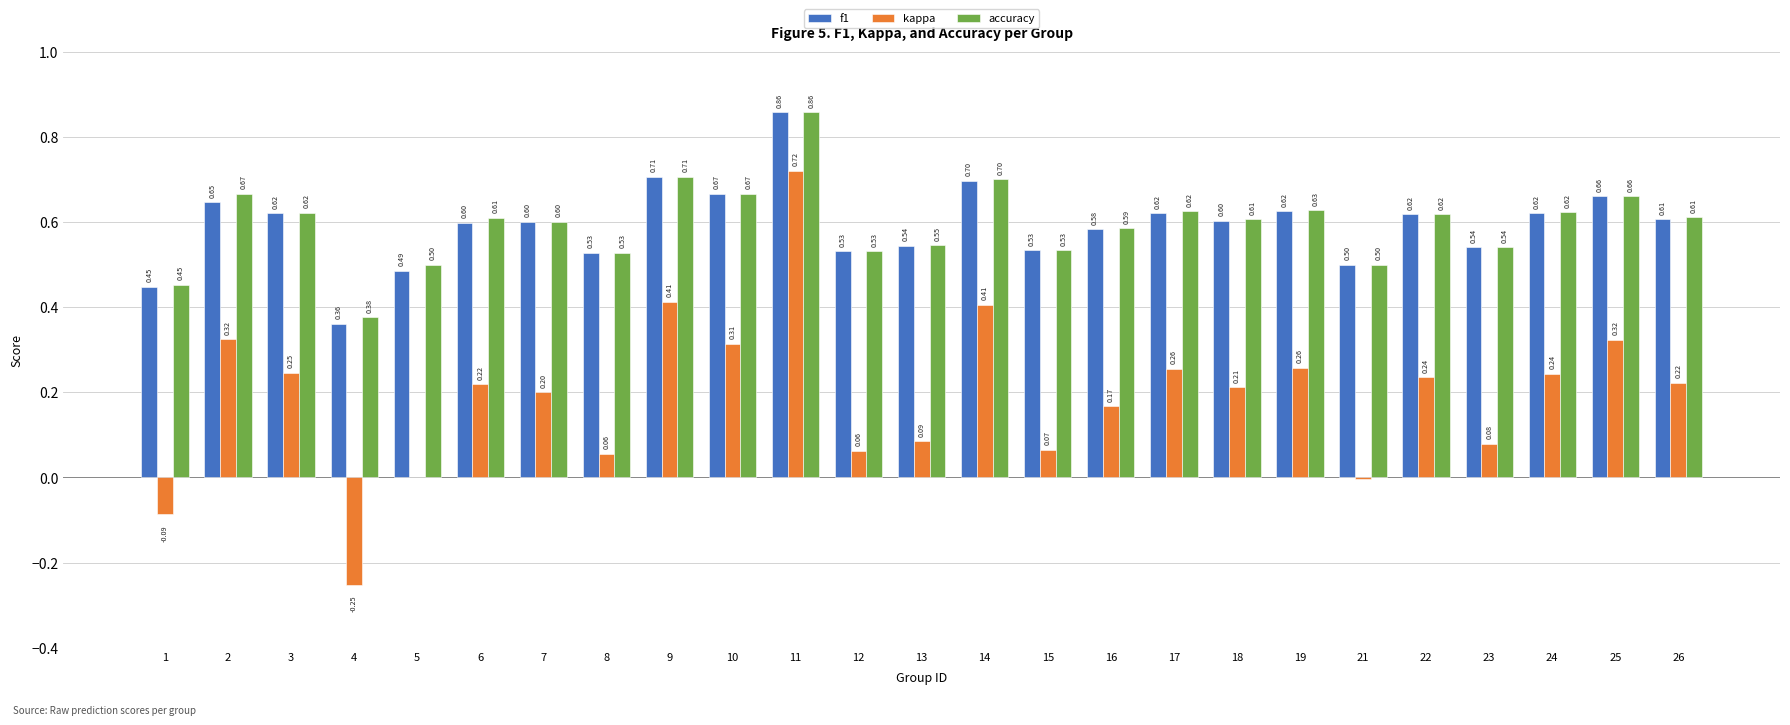

What is the average value of the kappa series?

0.2